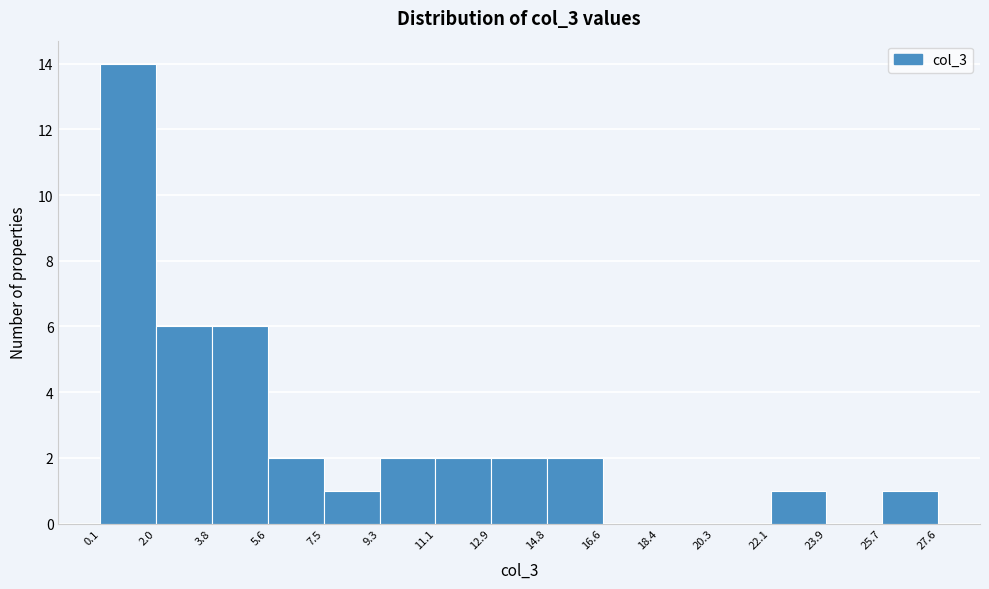

Reading left to right, transcribe this chart: for each bar, give the range it covers on the x-axis and its height. The values are not printed on the chart, so give them approximately, as read against the axis.

0.1 to 2.0: 14
2.0 to 3.8: 6
3.8 to 5.6: 6
5.6 to 7.5: 2
7.5 to 9.3: 1
9.3 to 11.1: 2
11.1 to 12.9: 2
12.9 to 14.8: 2
14.8 to 16.6: 2
16.6 to 18.4: 0
18.4 to 20.3: 0
20.3 to 22.1: 0
22.1 to 23.9: 1
23.9 to 25.7: 0
25.7 to 27.6: 1